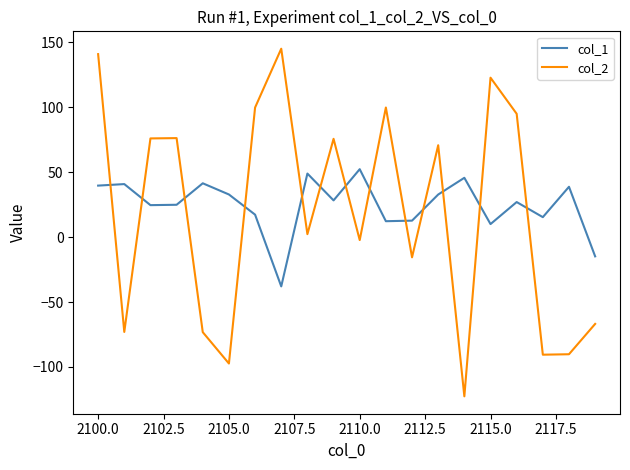

Does the chart have visible grid lines?

No